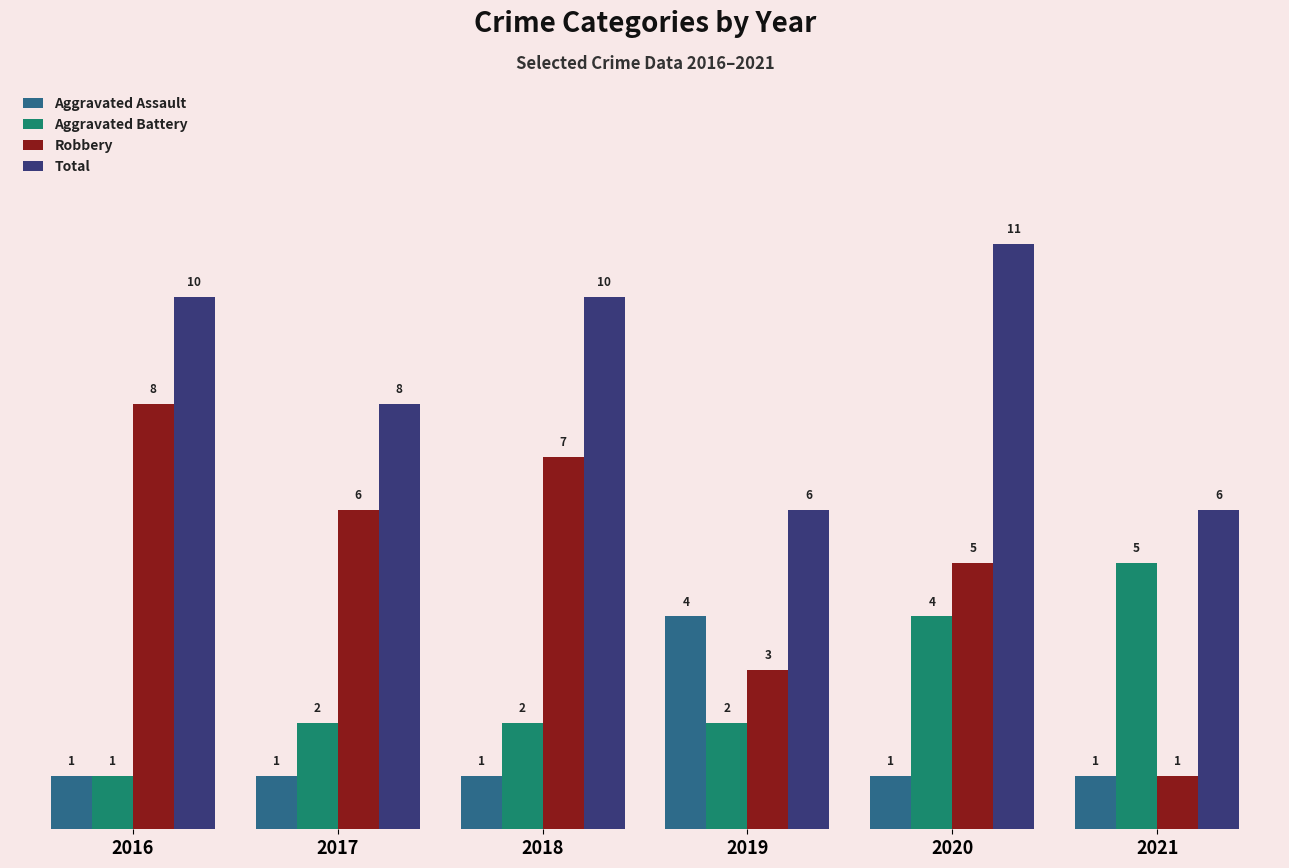

Count the number of categories in the chart.

6